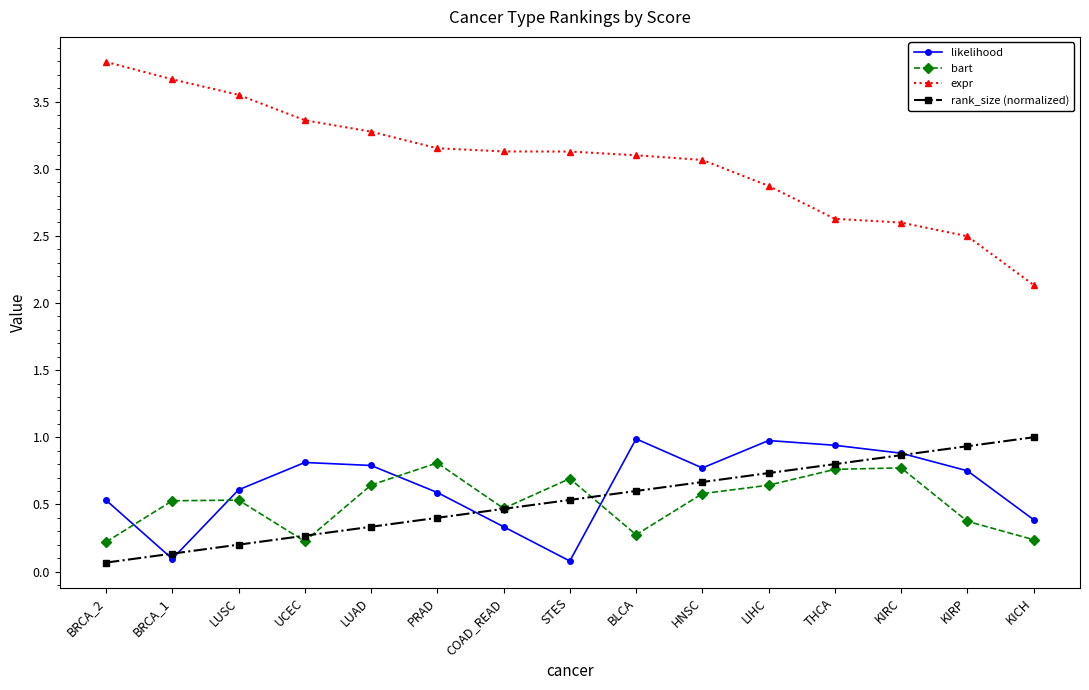

Which series ends up on top after the final intersection of likelihood and bart?

likelihood